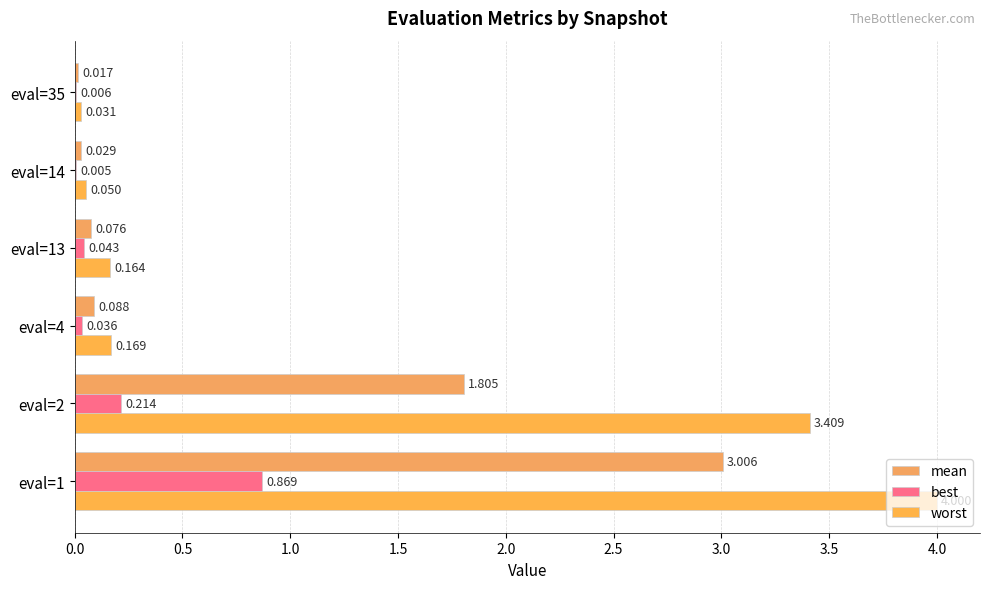

What is the greatest value displayed?

4.0